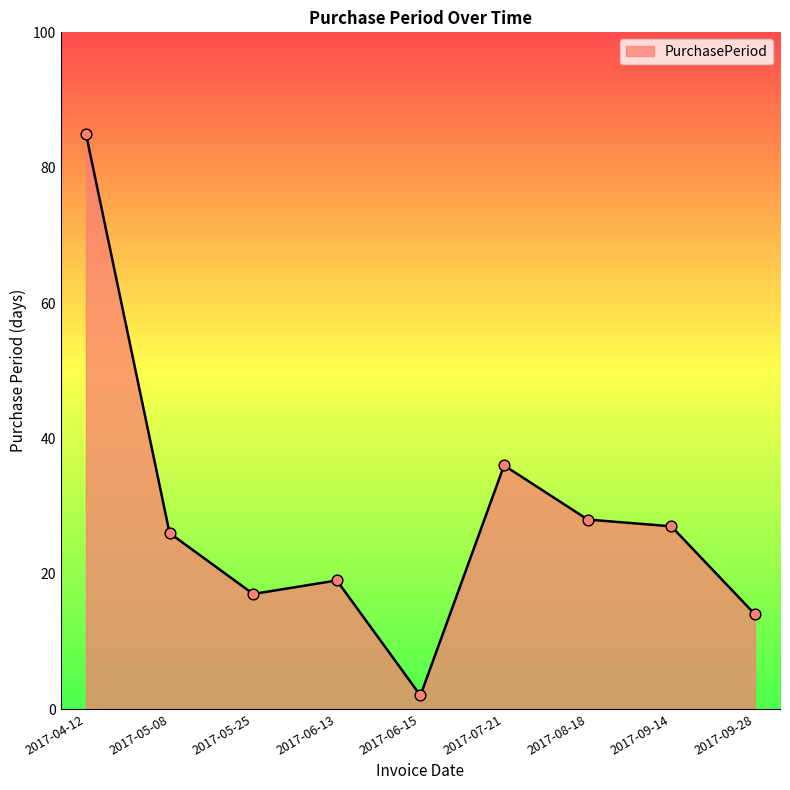

Between 2017-06-13 and 2017-06-15, which is larger?

2017-06-13